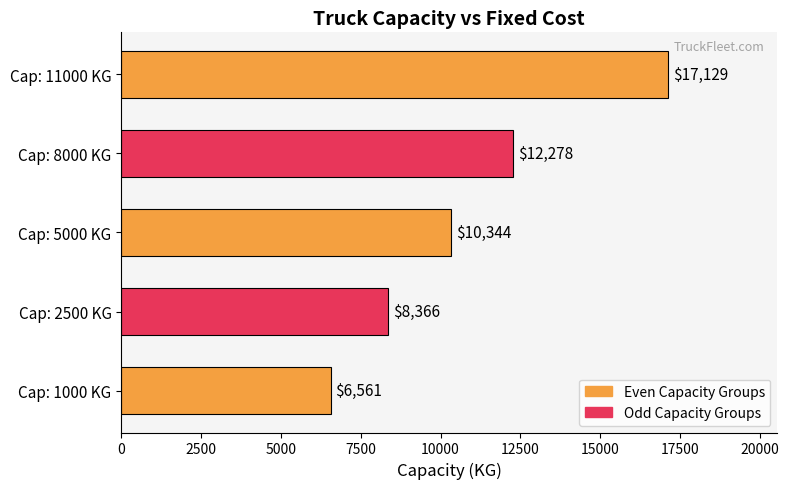

Rank the categories by value from highest to lowest.

Cap: 11000 KG, Cap: 8000 KG, Cap: 5000 KG, Cap: 2500 KG, Cap: 1000 KG